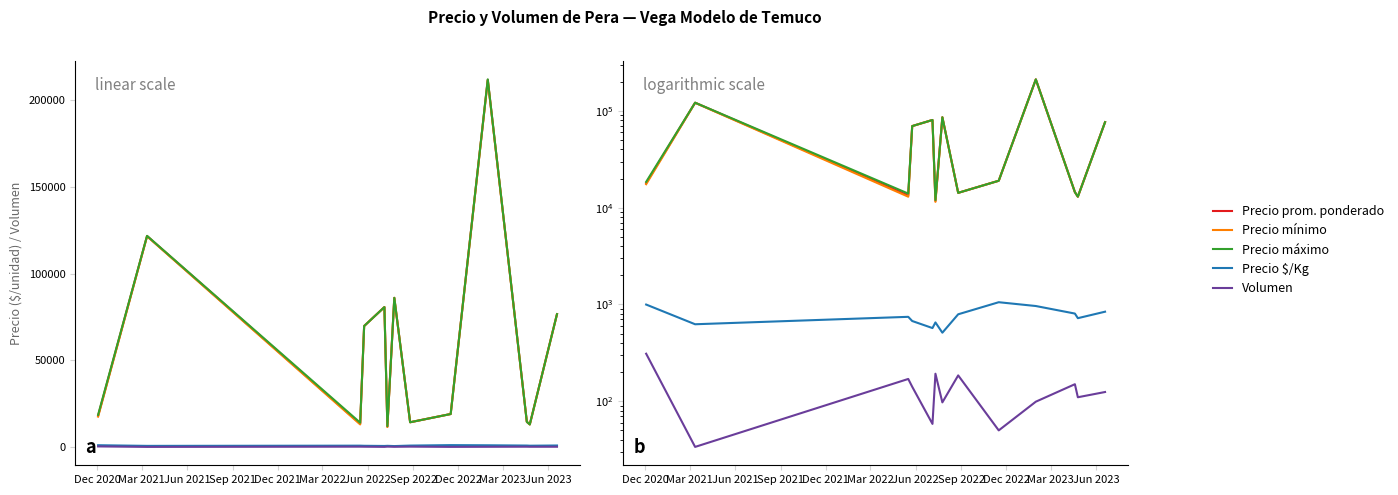

What are all the series names shown in the legend?

Precio prom. ponderado, Precio mínimo, Precio máximo, Precio $/Kg, Volumen